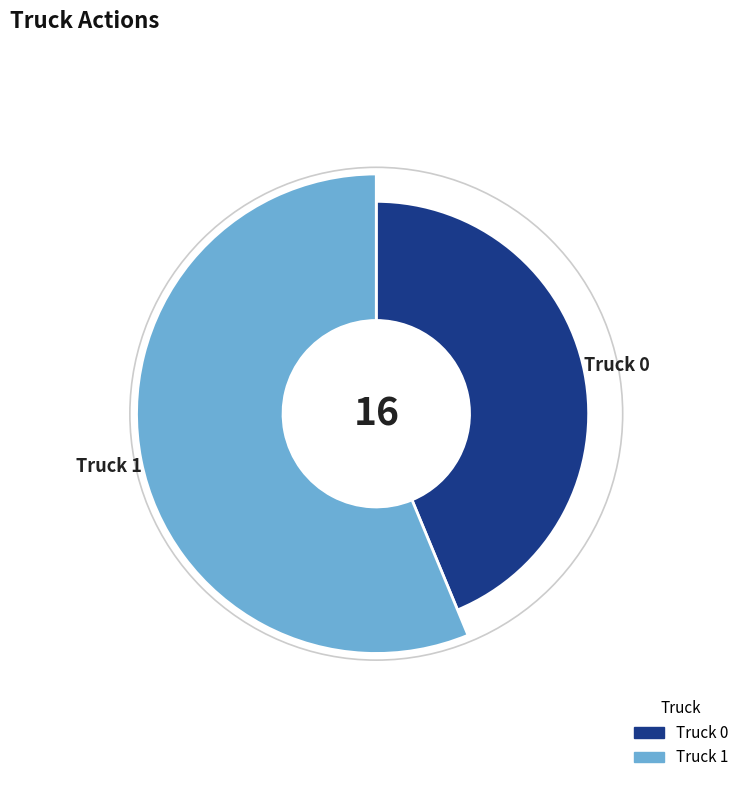

Which slice is the smallest?

Truck 0